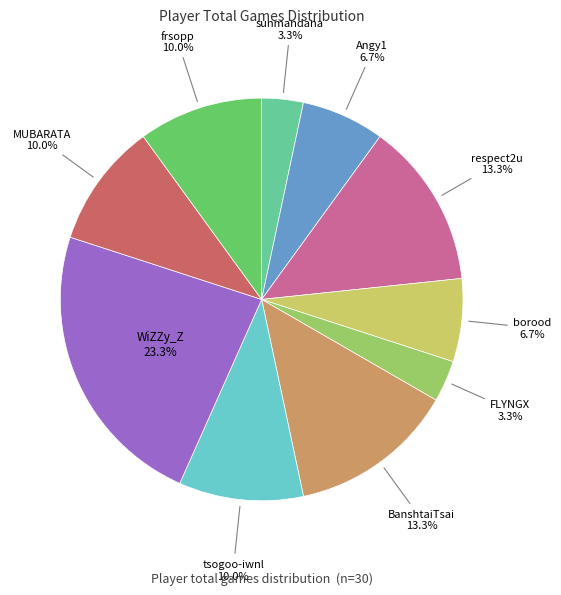

What percentage do frsopp and sunmandana together represent?

13.3%